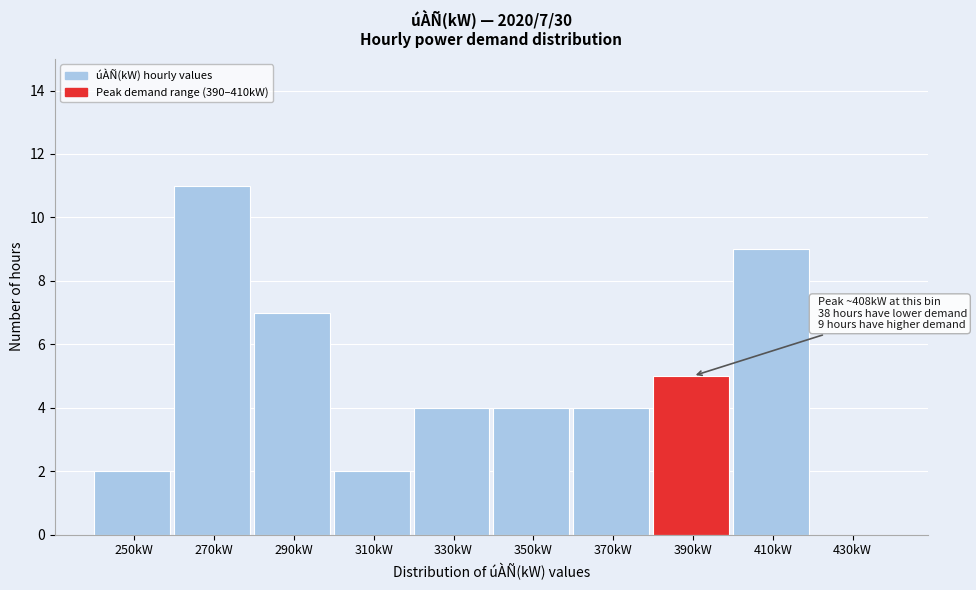

Reading left to right, transcribe all the data shown in this chart.

250kW=2	270kW=11	290kW=7	310kW=2	330kW=4	350kW=4	370kW=4	390kW=5	410kW=9	430kW=0